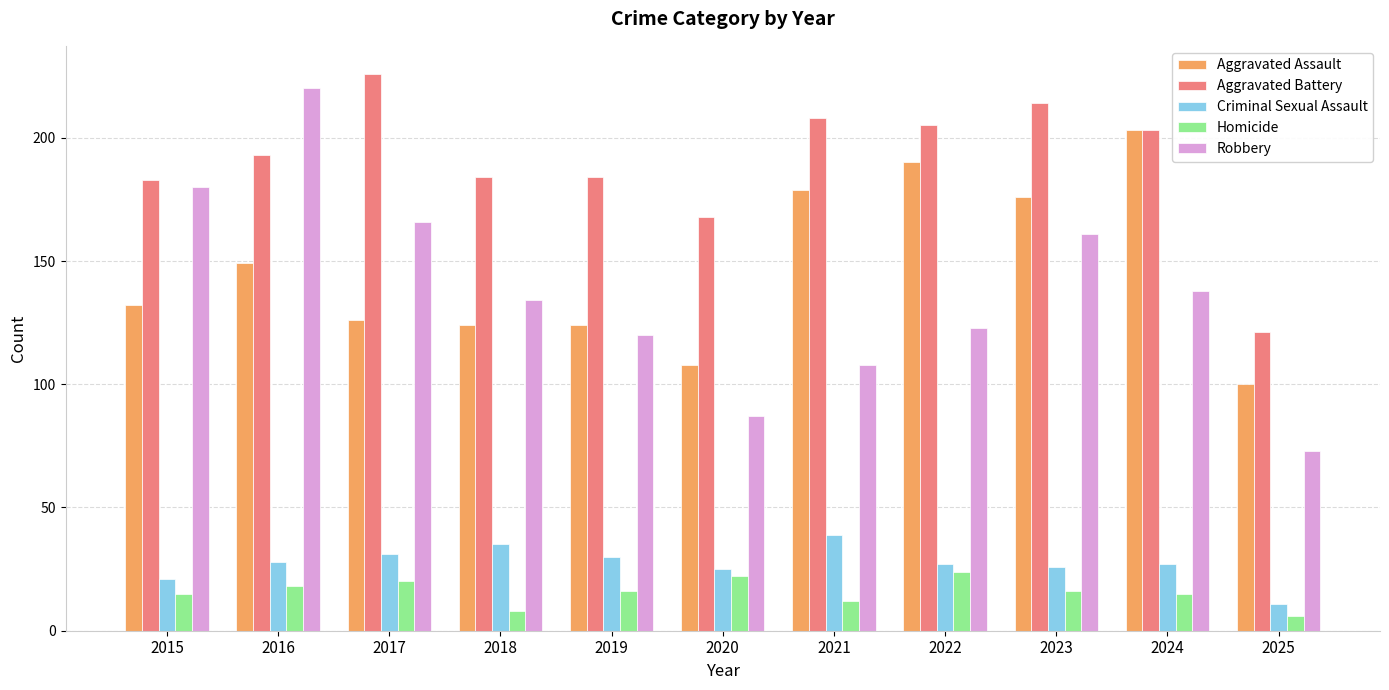

What is the value of the Robbery bar at the 8th from the left?

123